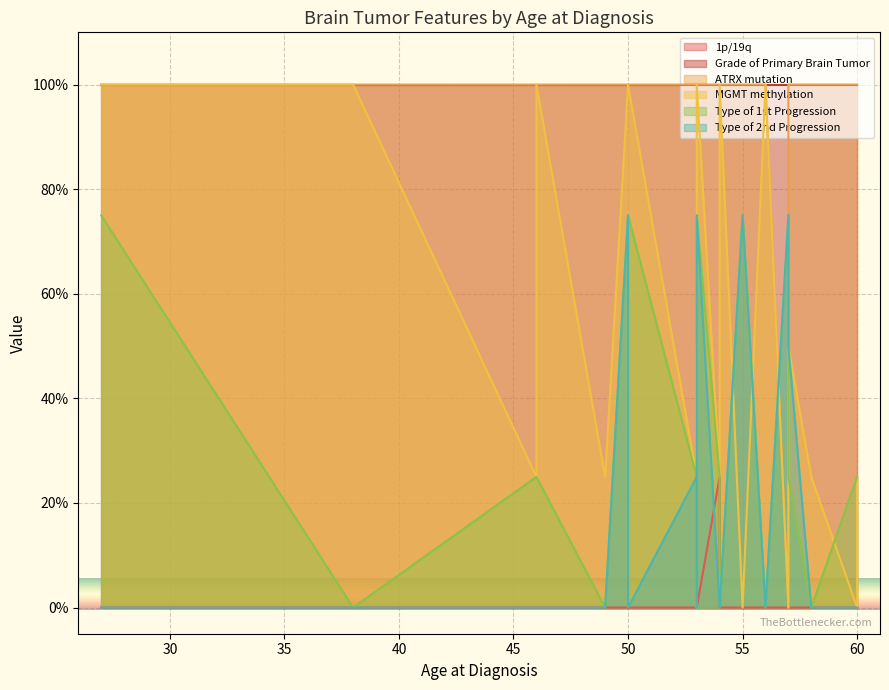

What is the difference between the highest and lowest values at 46?

100